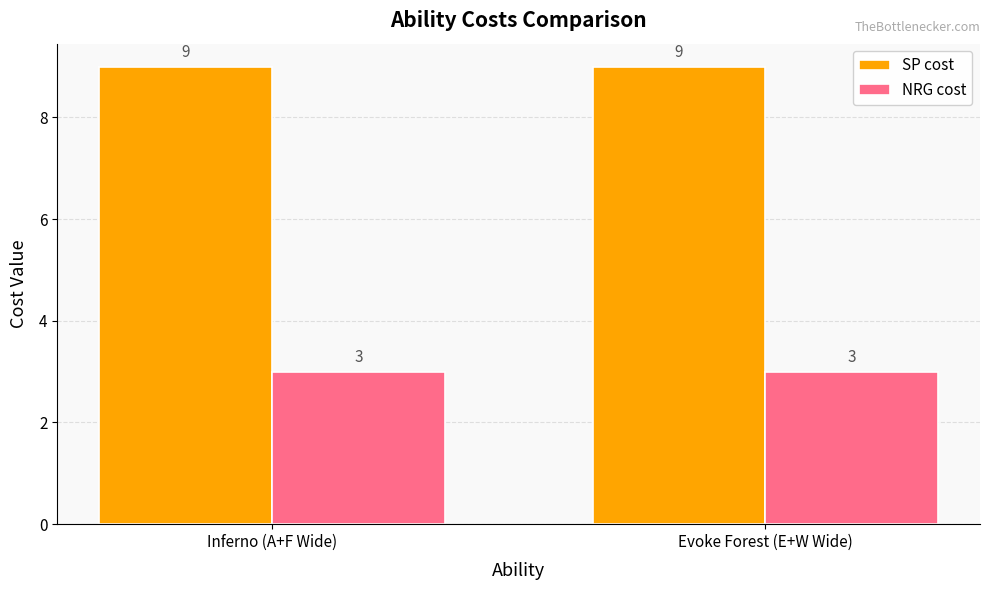

What position from the left is Evoke Forest (E+W Wide)?

2